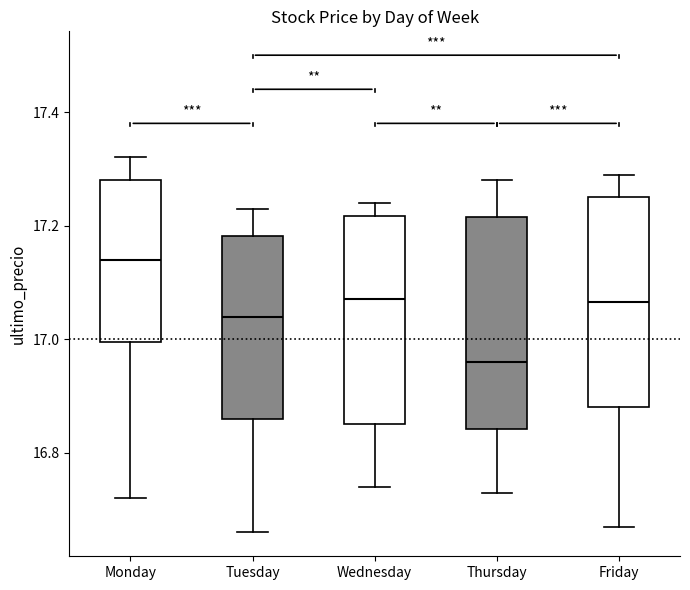

Which box's median line is the highest?

Monday